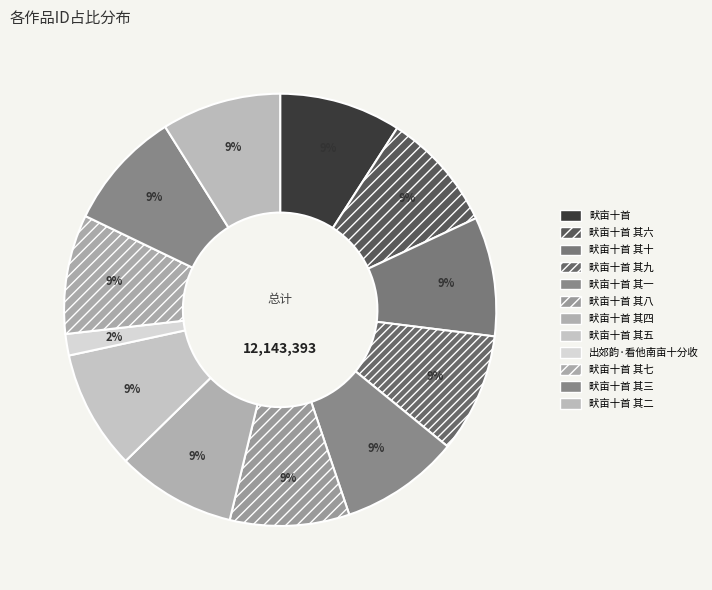

Which category has the biggest portion of the pie?

畎亩十首